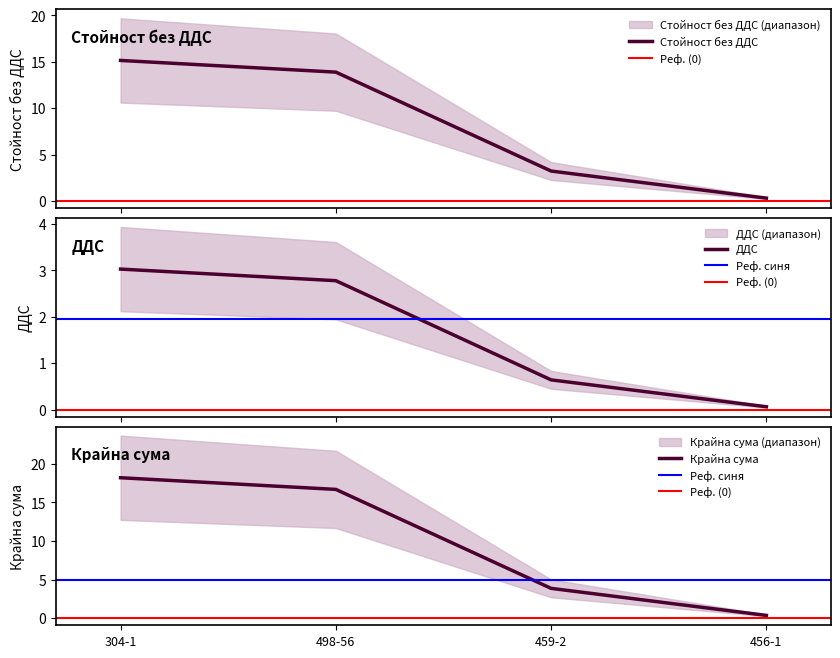

Between 459-2 and 304-1, which is larger?

304-1